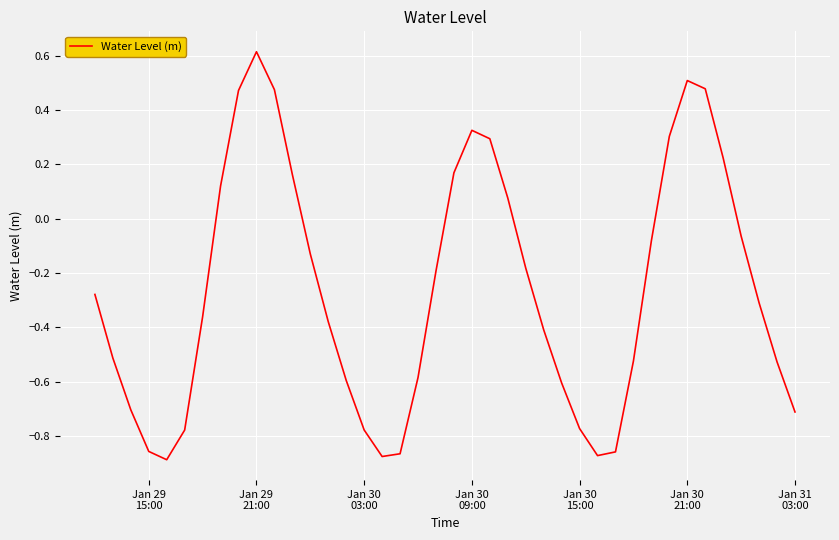

What is the greatest value displayed?

0.6